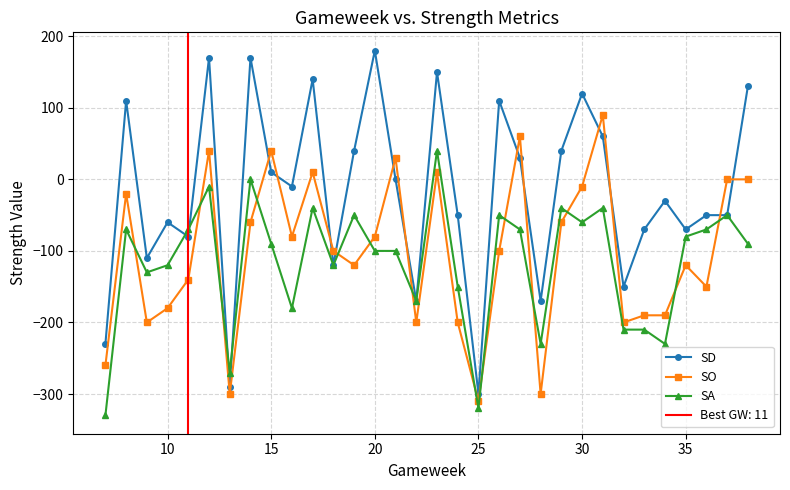

What is the maximum value for SA?

40